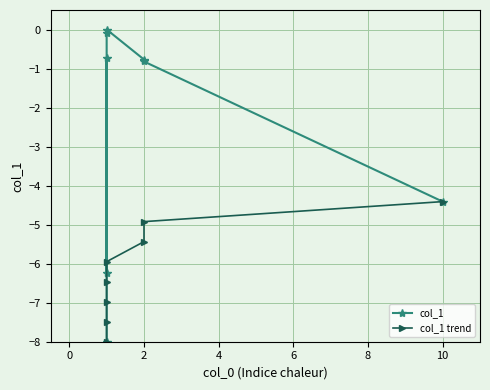

Which has a higher value, 10 or 6?

6